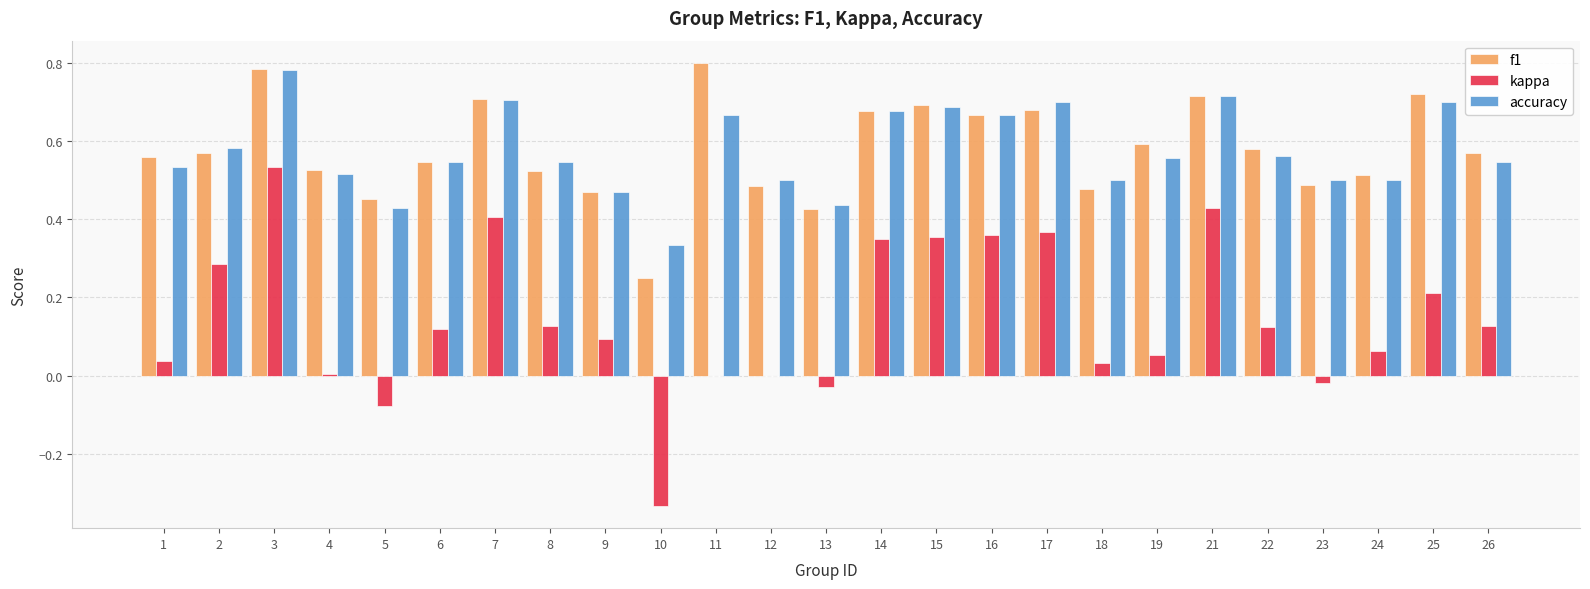

At which category is the sum across all series the highest?

3